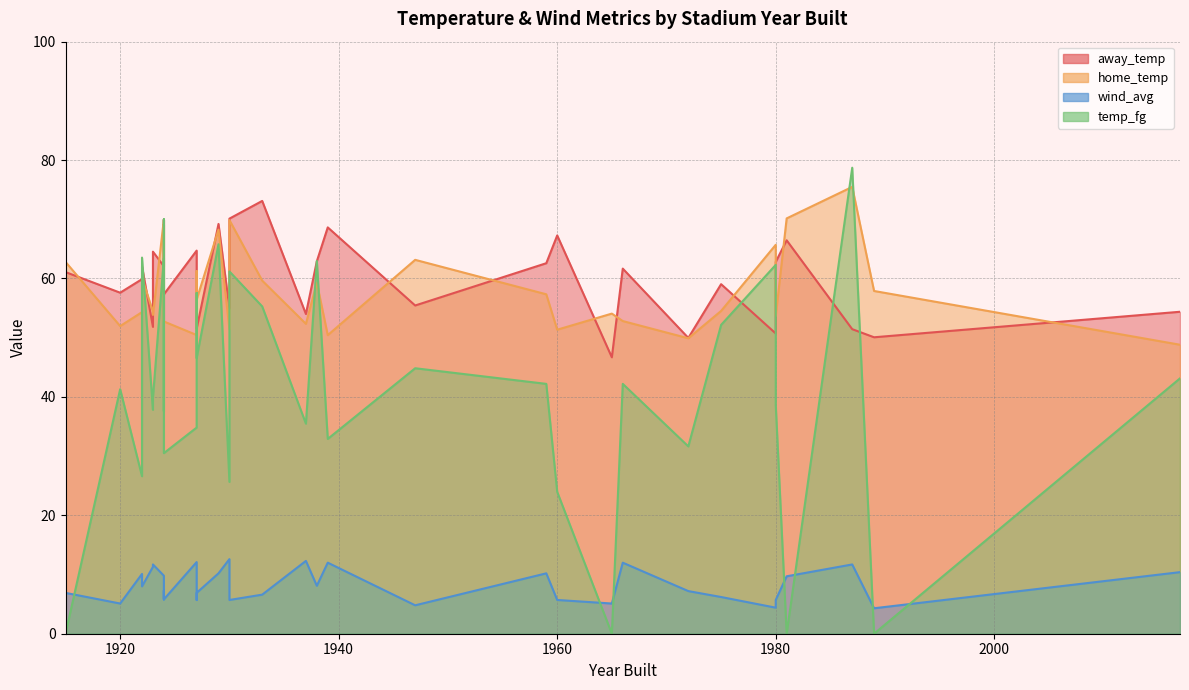

At how many categories does at least one series exceed 39?

33